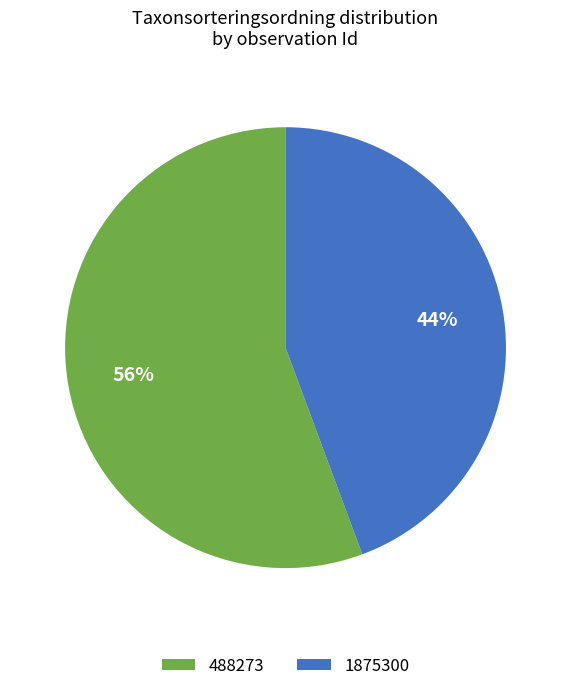

What is the smallest slice in the pie chart?

1875300